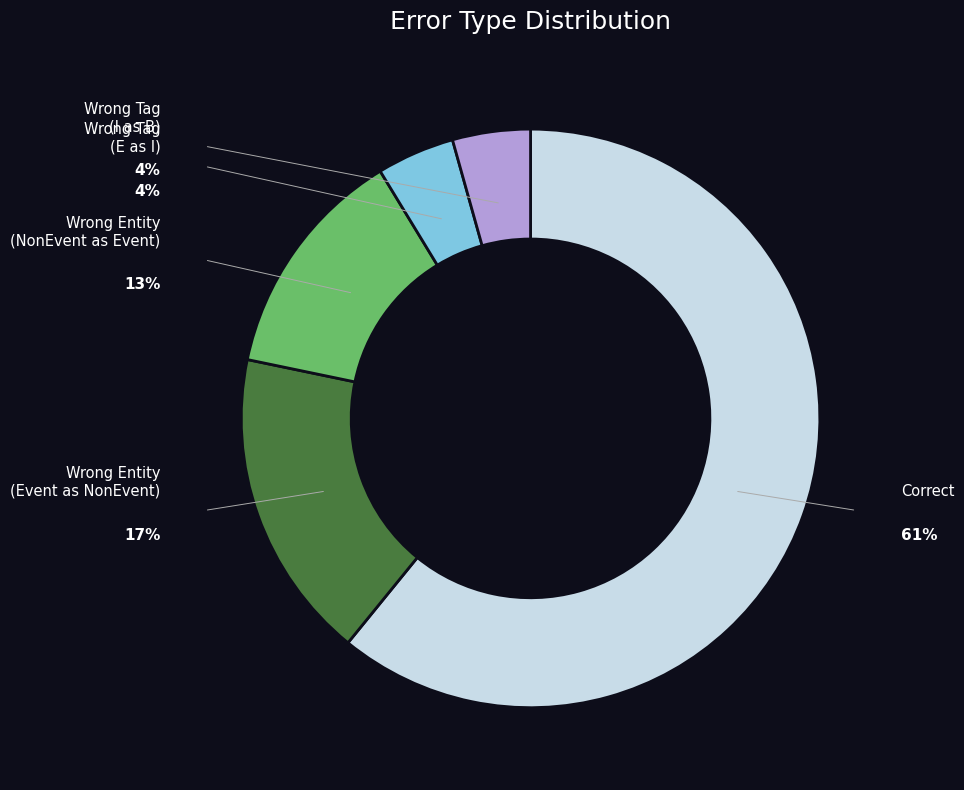

How many segments does this pie chart have?

5